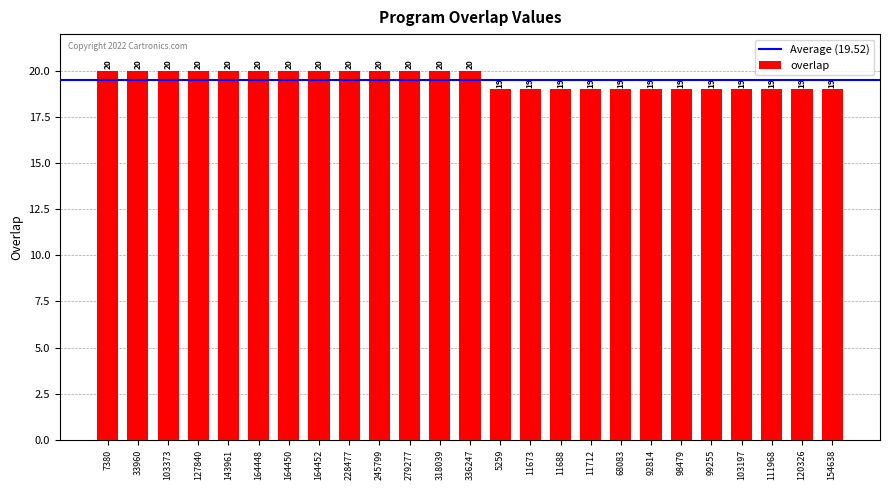

What is the label of the 3rd bar from the right?

111968